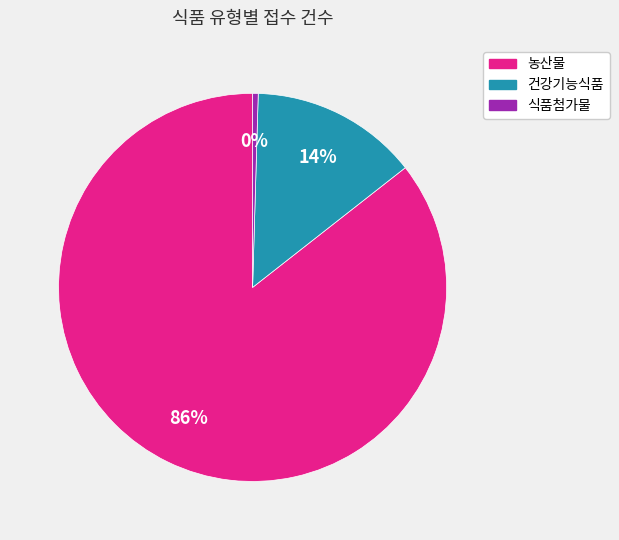

What percentage is the 건강기능식품 slice, to the nearest percent?

14%